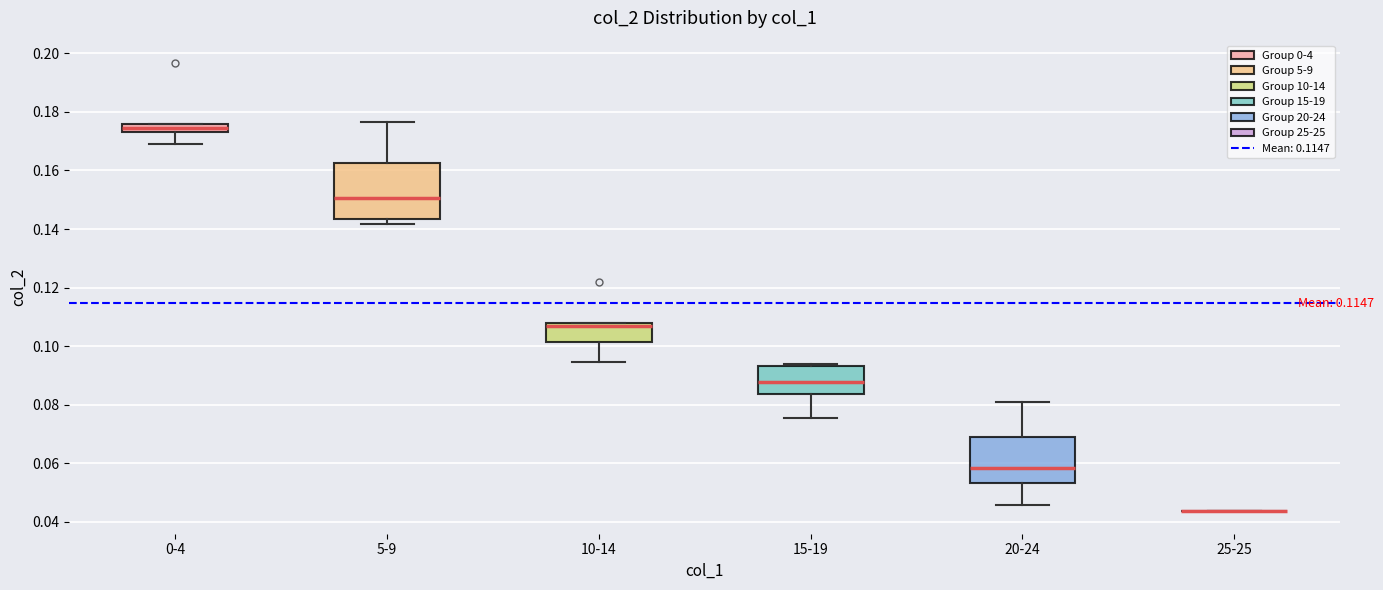

Which box is the tallest, from its lower edge to its upper edge?

5-9